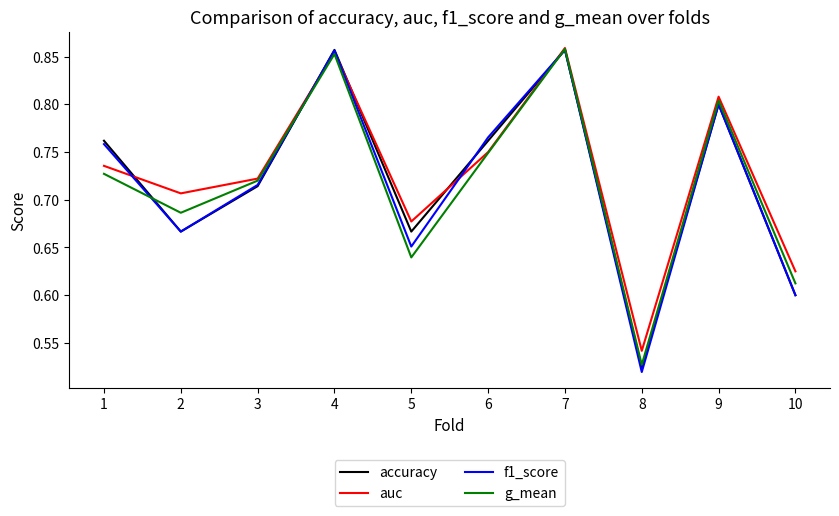

Between 5 and 9, which series saw the biggest shift?

g_mean